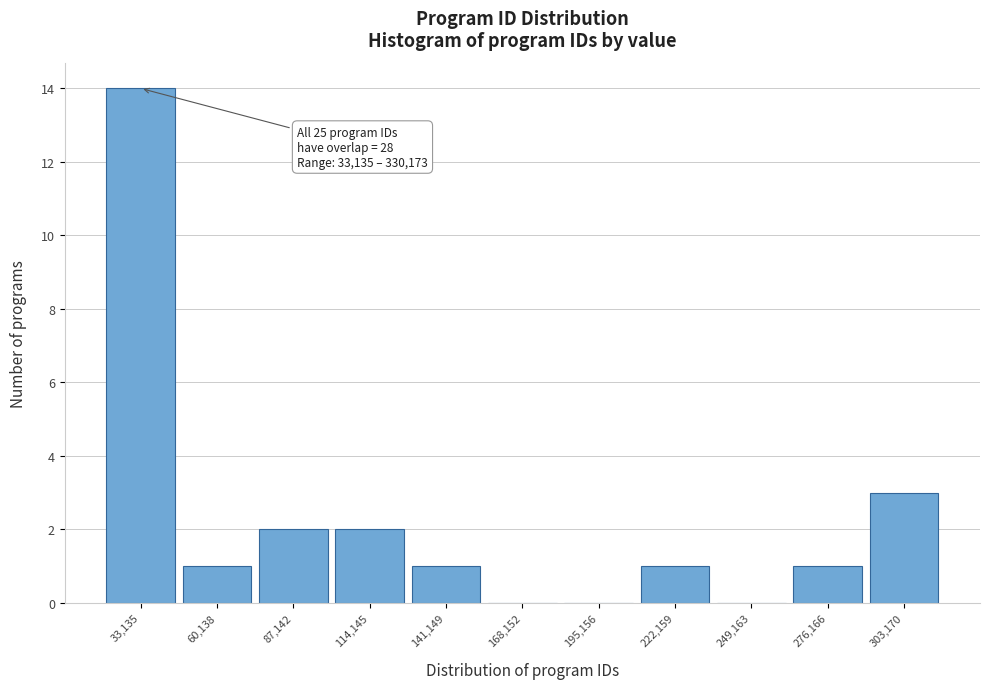

Reading right to left, what are all the values shown in this chart?

303,170=3	276,166=1	249,163=0	222,159=1	195,156=0	168,152=0	141,149=1	114,145=2	87,142=2	60,138=1	33,135=14